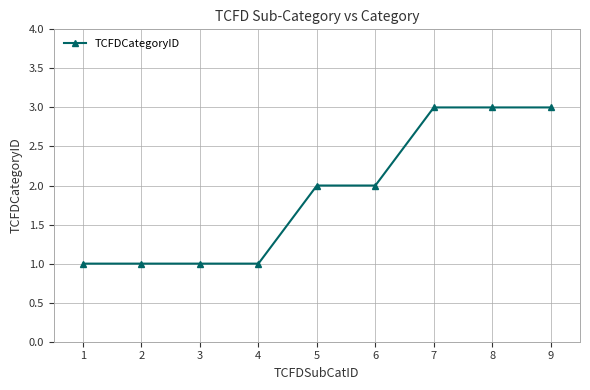

The chart shows a value of 2 at 6. True or false?

True